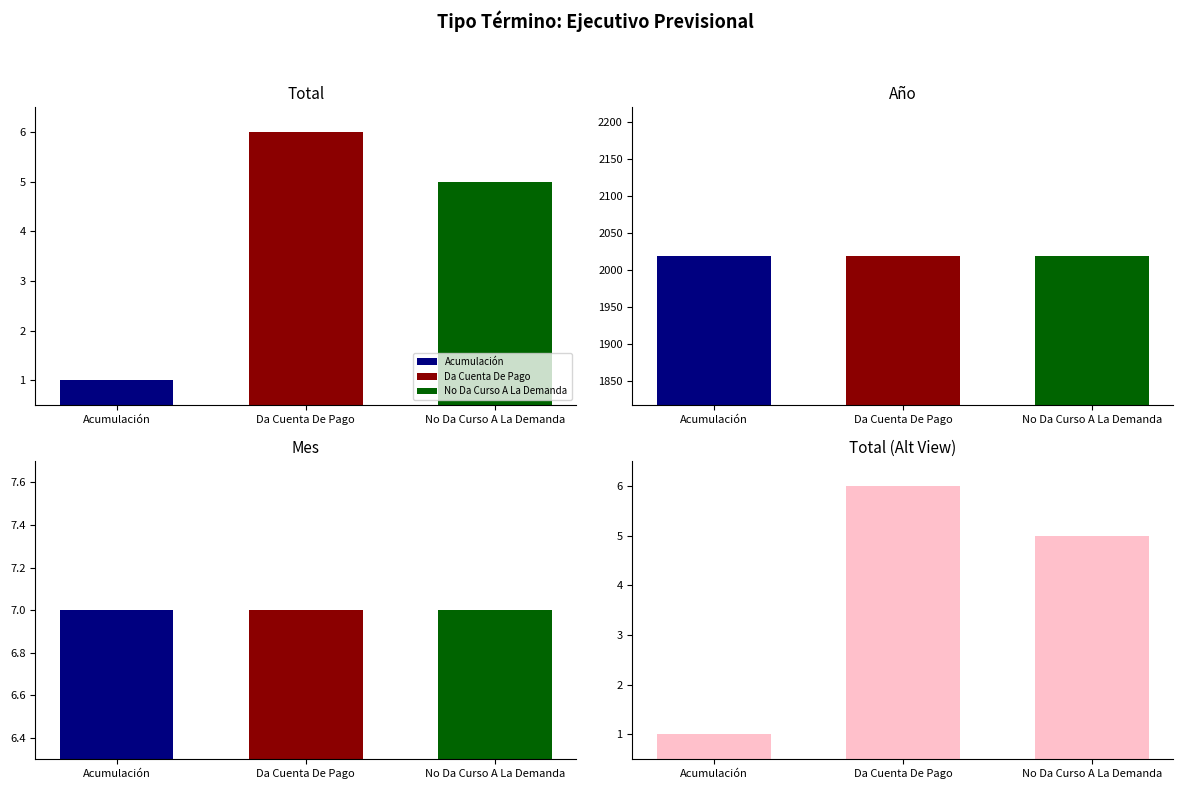

Reading left to right, list all the values displayed in this chart.

Total: Acumulación=1	Da Cuenta De Pago=6	No Da Curso A La Demanda=5
Año: Acumulación=2019	Da Cuenta De Pago=2019	No Da Curso A La Demanda=2019
Mes: Acumulación=7	Da Cuenta De Pago=7	No Da Curso A La Demanda=7
Total (Alt): Acumulación=1	Da Cuenta De Pago=6	No Da Curso A La Demanda=5